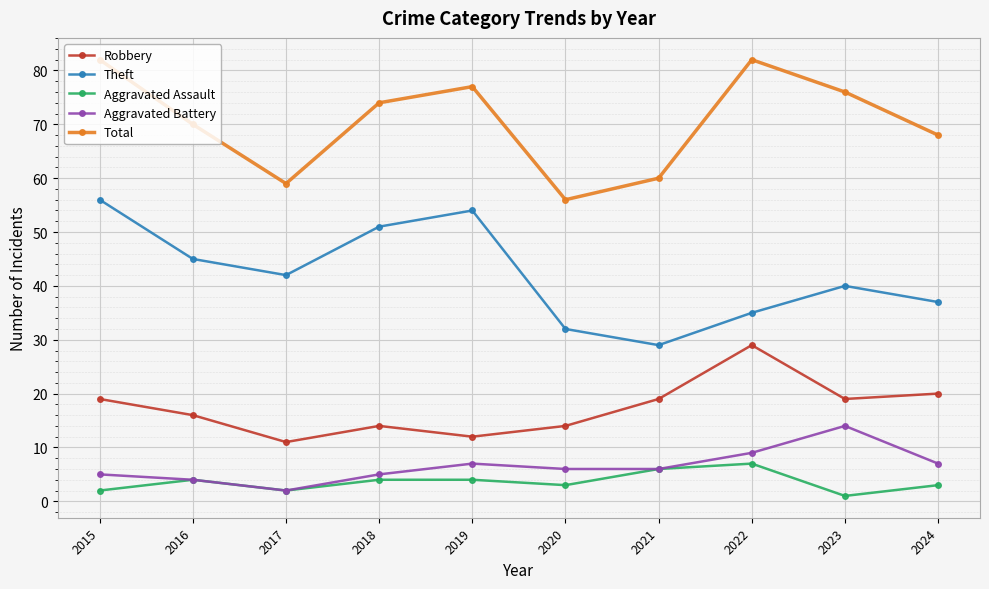

How many data points in Theft are less than 42?

5